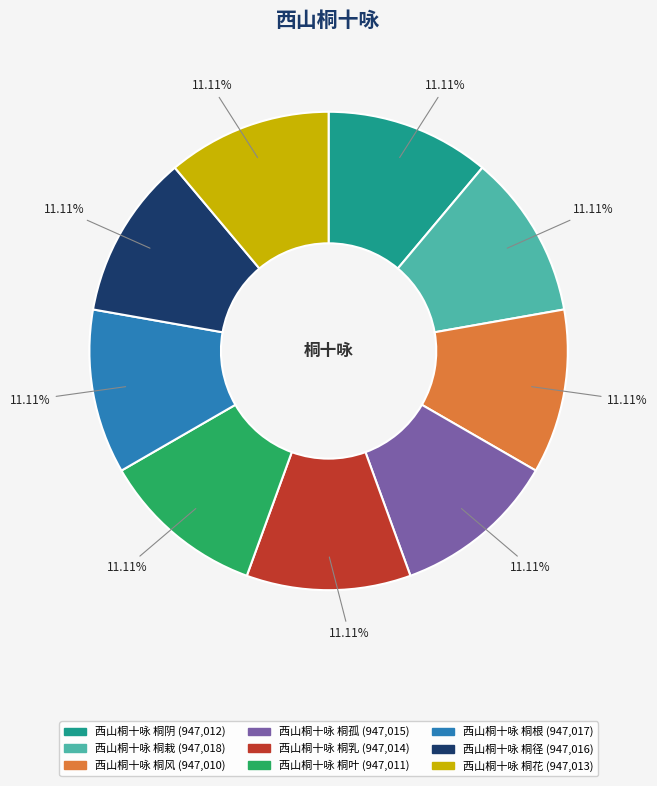

How many segments does this pie chart have?

9